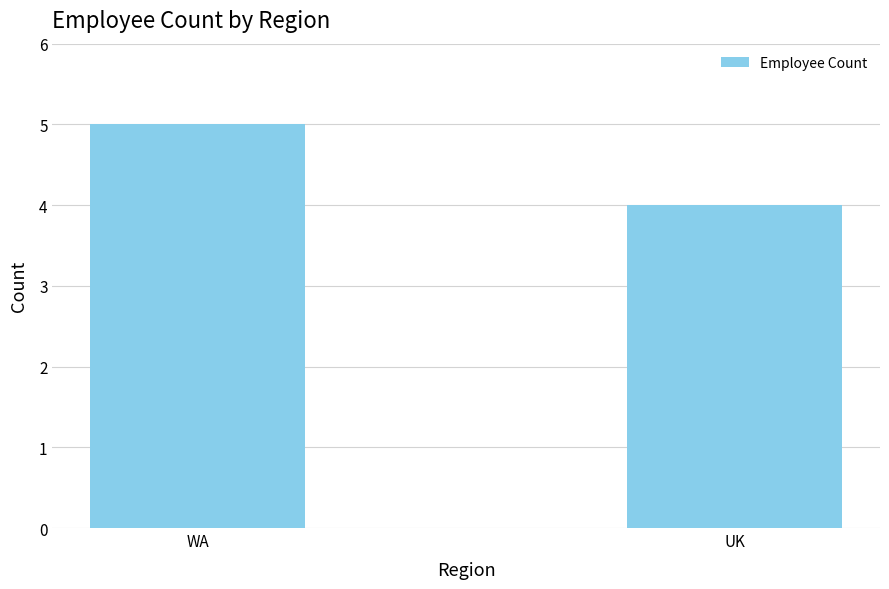

True or false: the data shows 4 at UK.

True